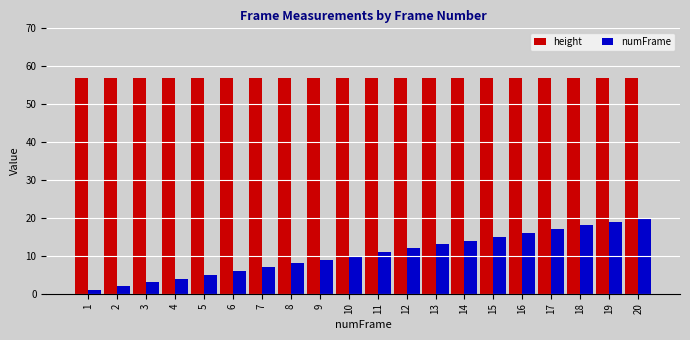

List the series in order of their overall mean, lowest first.

numFrame, height